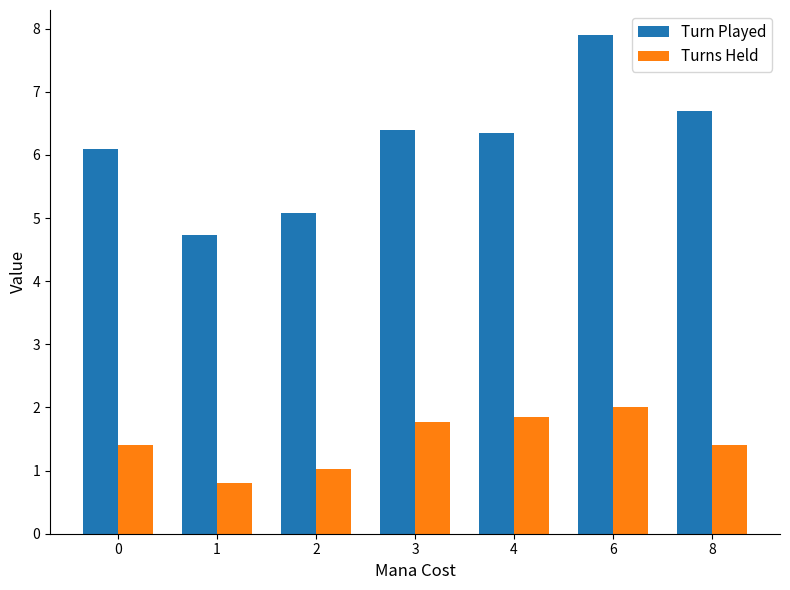

At how many categories does at least one series exceed 2?

7